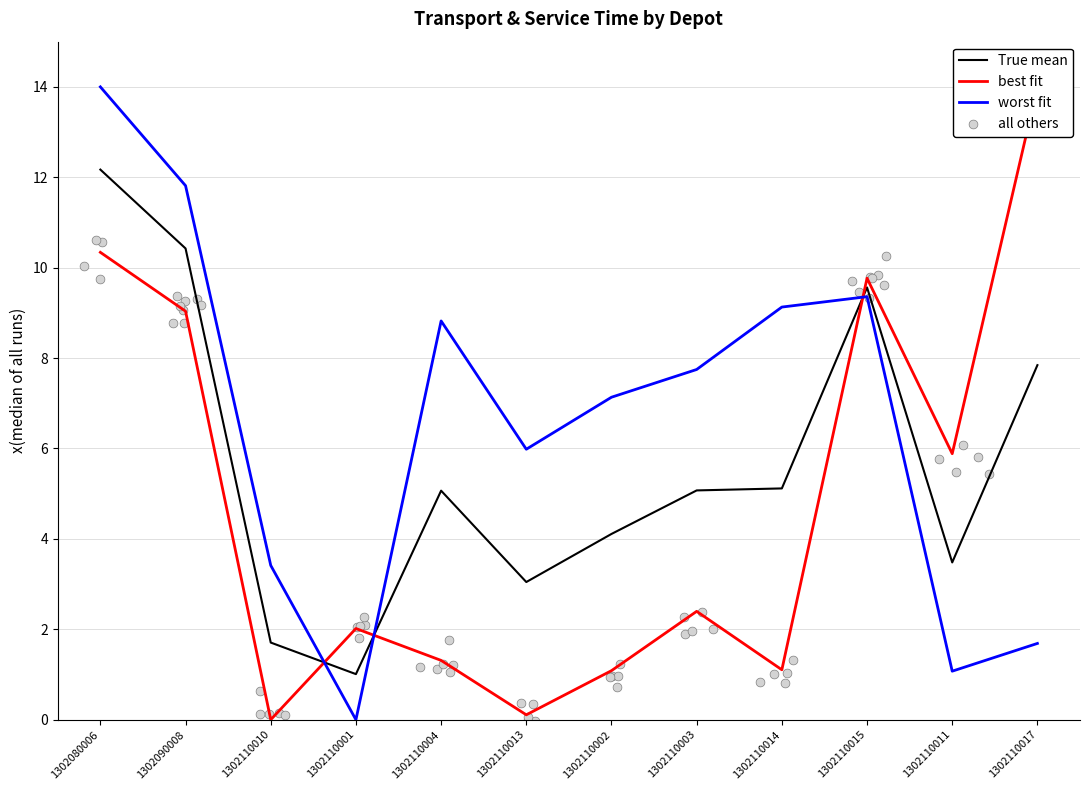

Which series contains the highest Y value?

best fit